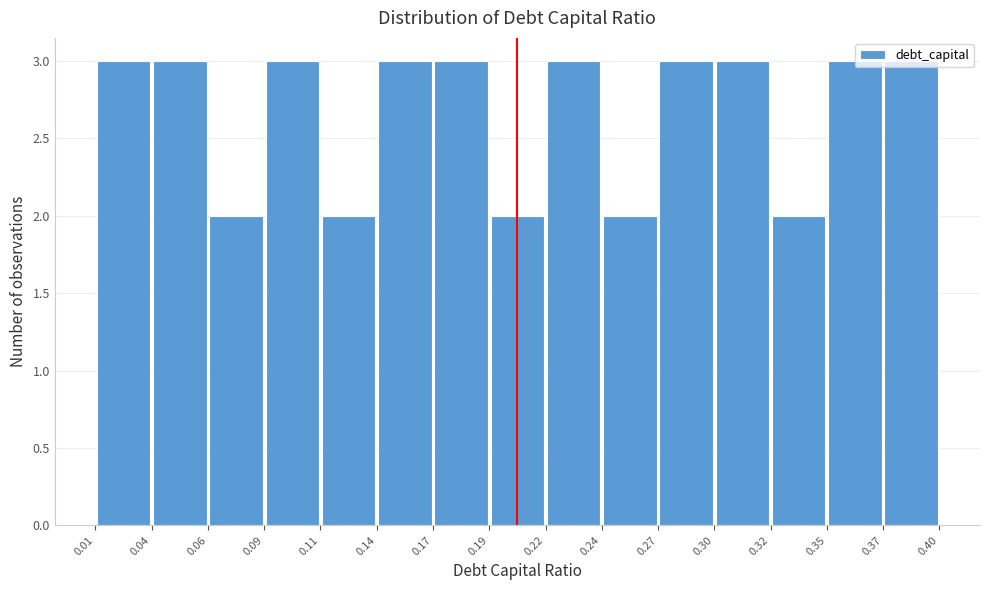

Reading left to right, transcribe this chart: for each bar, give the range it covers on the x-axis and its height. The values are not printed on the chart, so give them approximately, as read against the axis.

0.01 to 0.04: 3
0.04 to 0.06: 3
0.06 to 0.09: 2
0.09 to 0.11: 3
0.11 to 0.14: 2
0.14 to 0.17: 3
0.17 to 0.19: 3
0.19 to 0.22: 2
0.22 to 0.24: 3
0.24 to 0.27: 2
0.27 to 0.30: 3
0.30 to 0.32: 3
0.32 to 0.35: 2
0.35 to 0.37: 3
0.37 to 0.40: 3